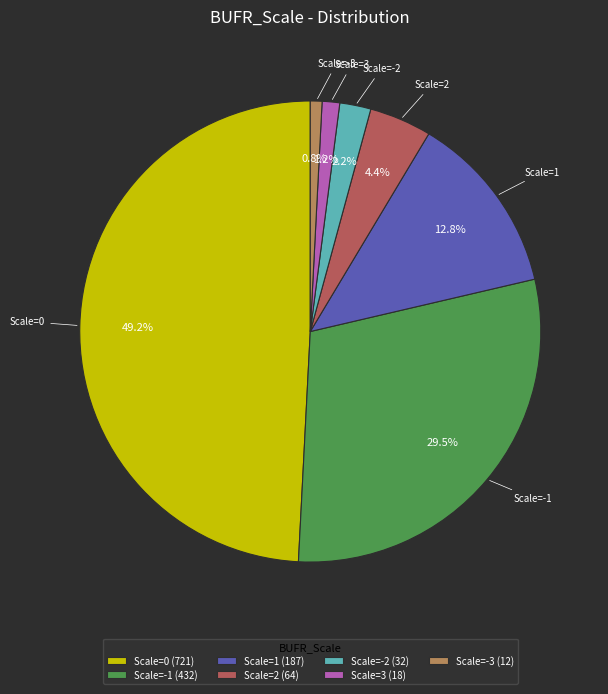

Does any single category account for the majority?

No